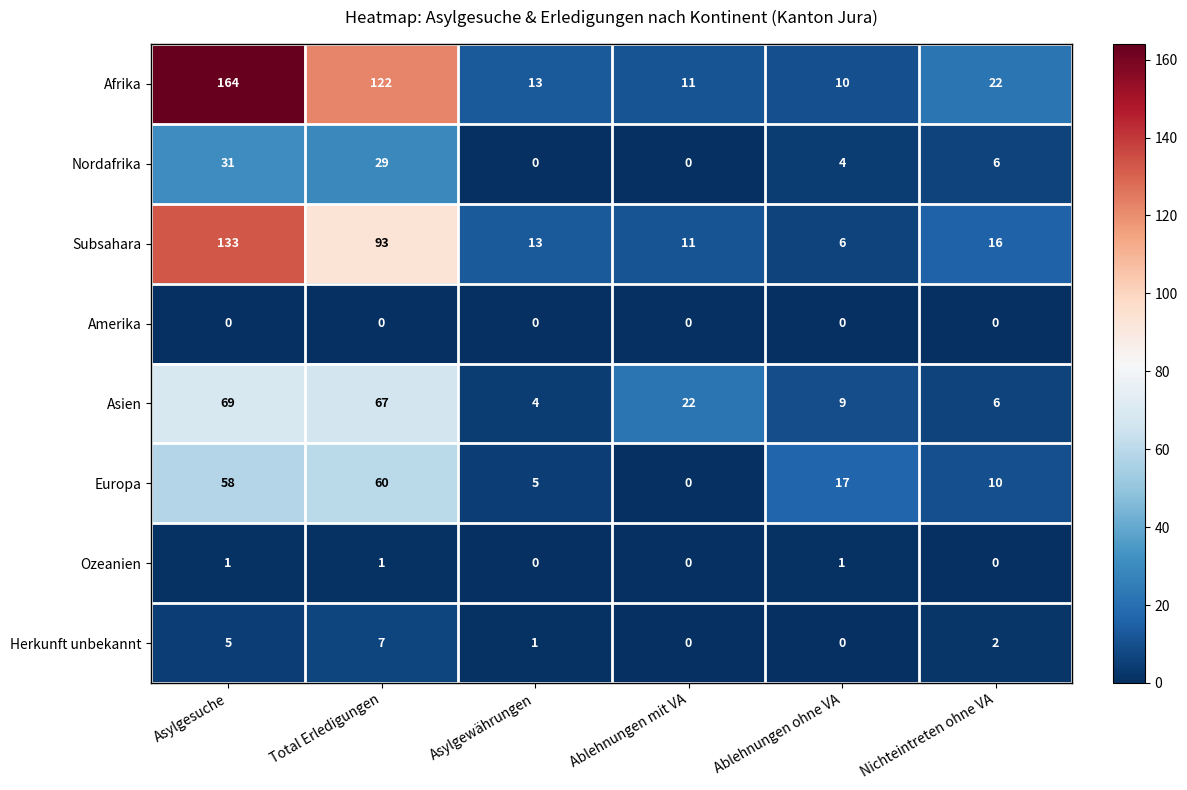

Is the value of Subsahara at Ablehnungen ohne VA greater than the value of Europa at Ablehnungen mit VA?

Yes